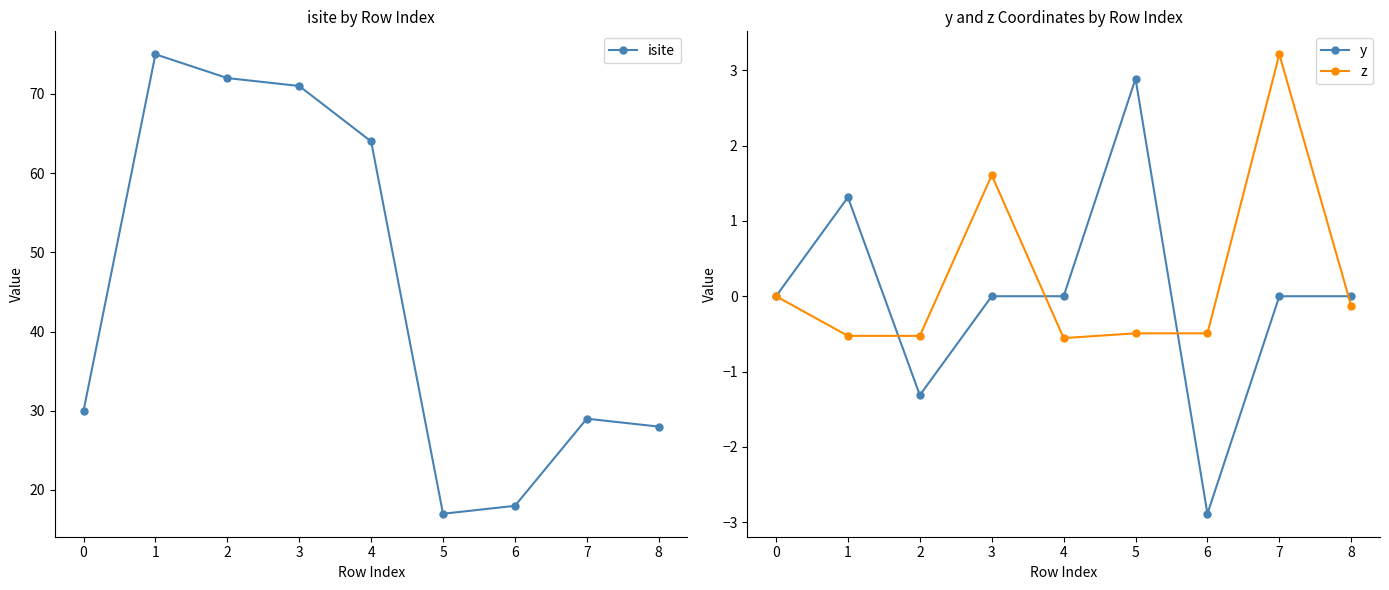

Count the number of categories in the chart.

9